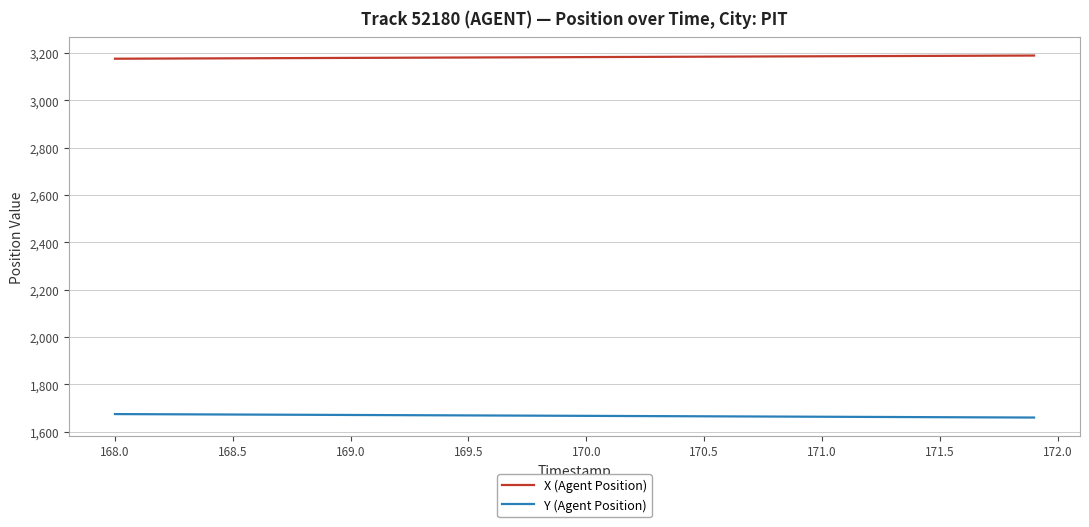

What are all the series names shown in the legend?

X (Agent Position), Y (Agent Position)